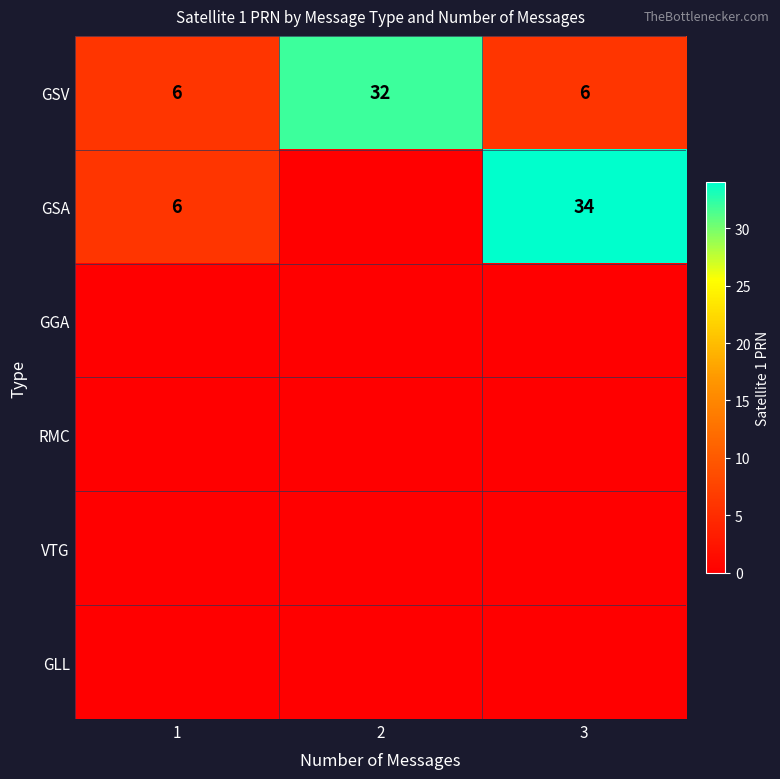

How many series are shown in this chart?

6